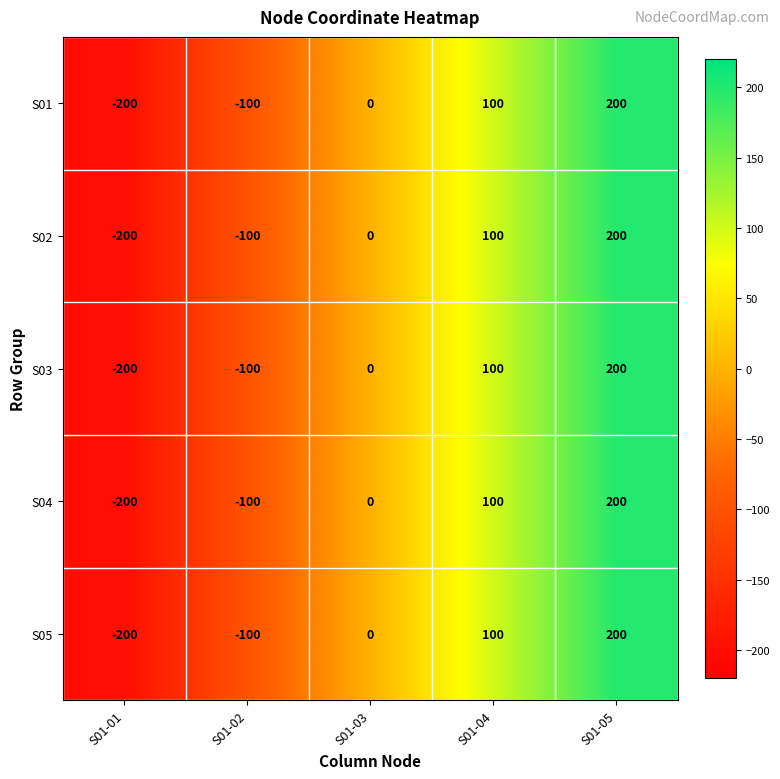

Count the S02 values in the range -100 to 100.

3